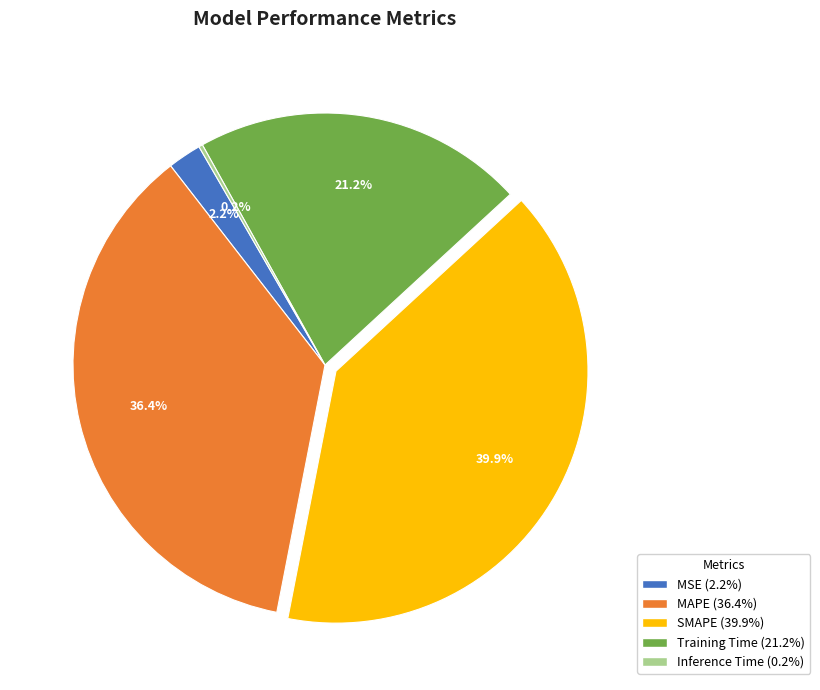

Is there a majority slice in this chart?

No